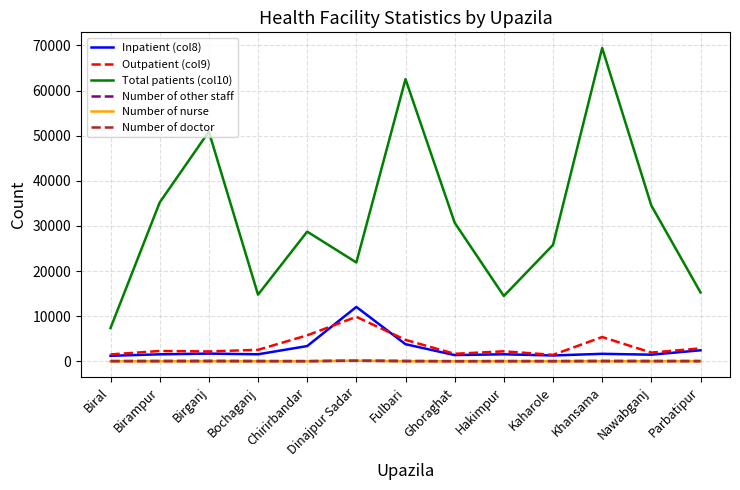

The Number of other staff series shows 58 at Kaharole. True or false?

True